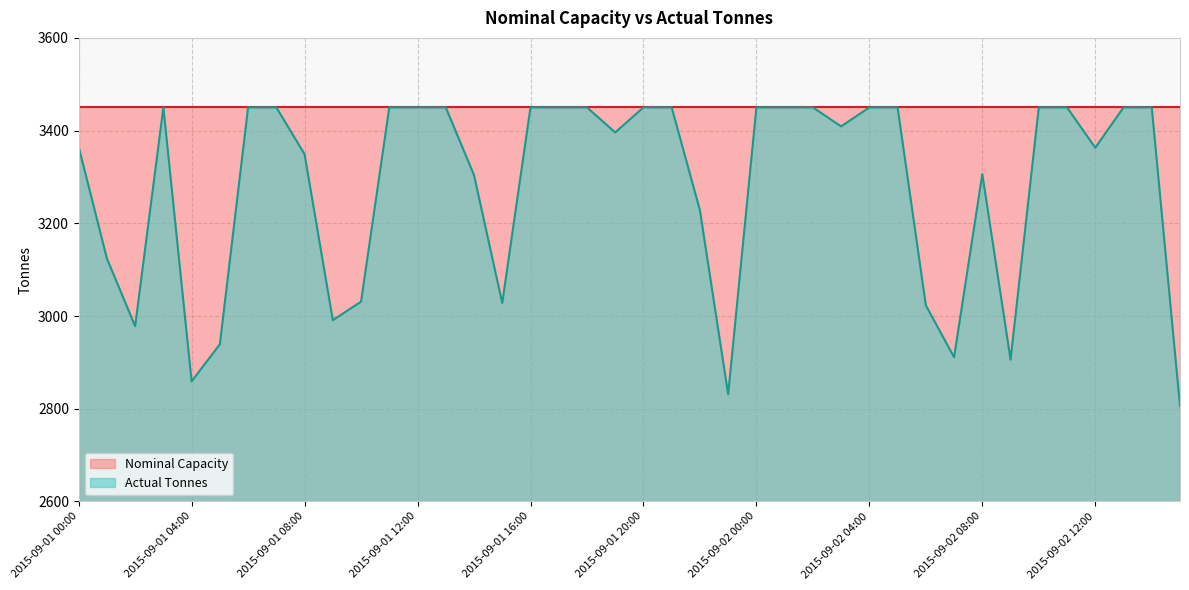

Count the number of data series in this chart.

2